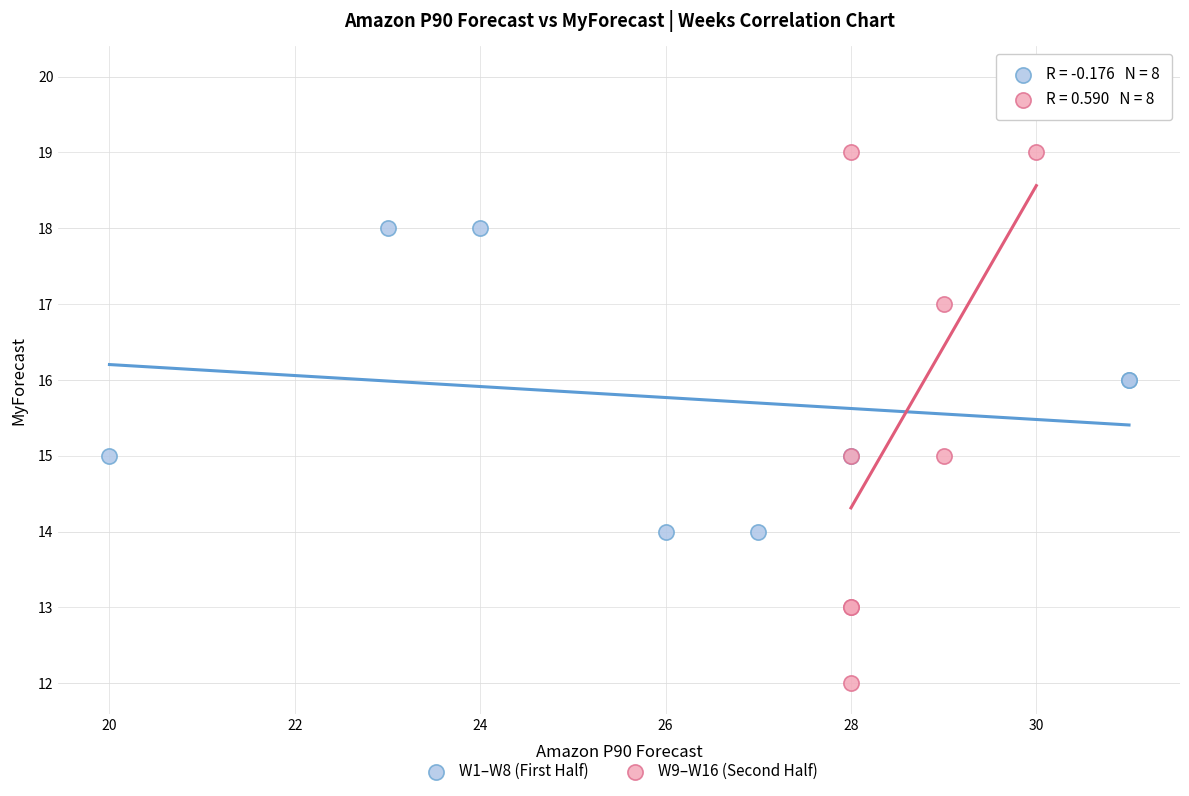

Which series reaches the minimum Y coordinate?

W9–W16 (Second Half)